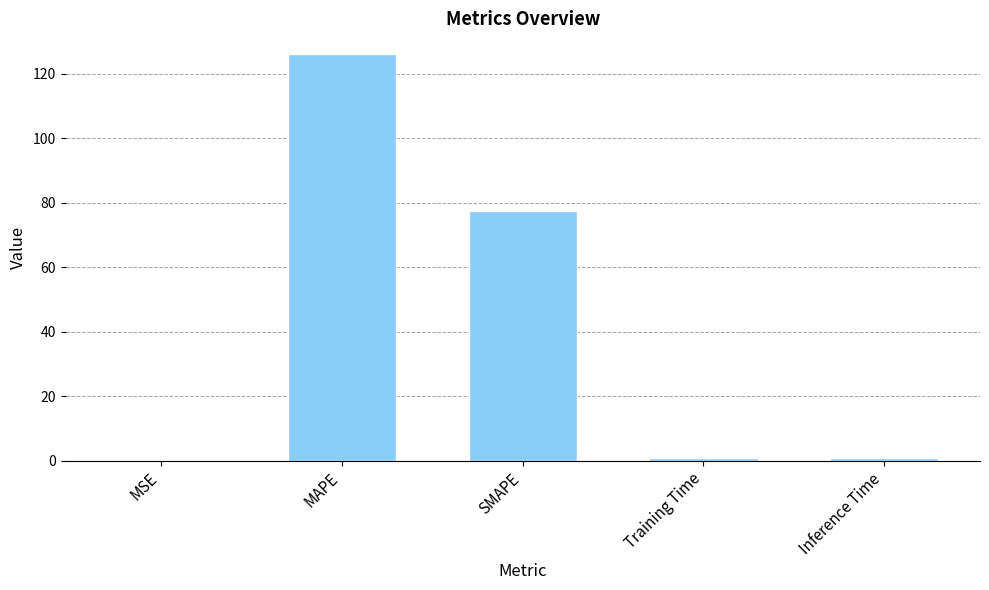

What is the greatest value displayed?

126.1